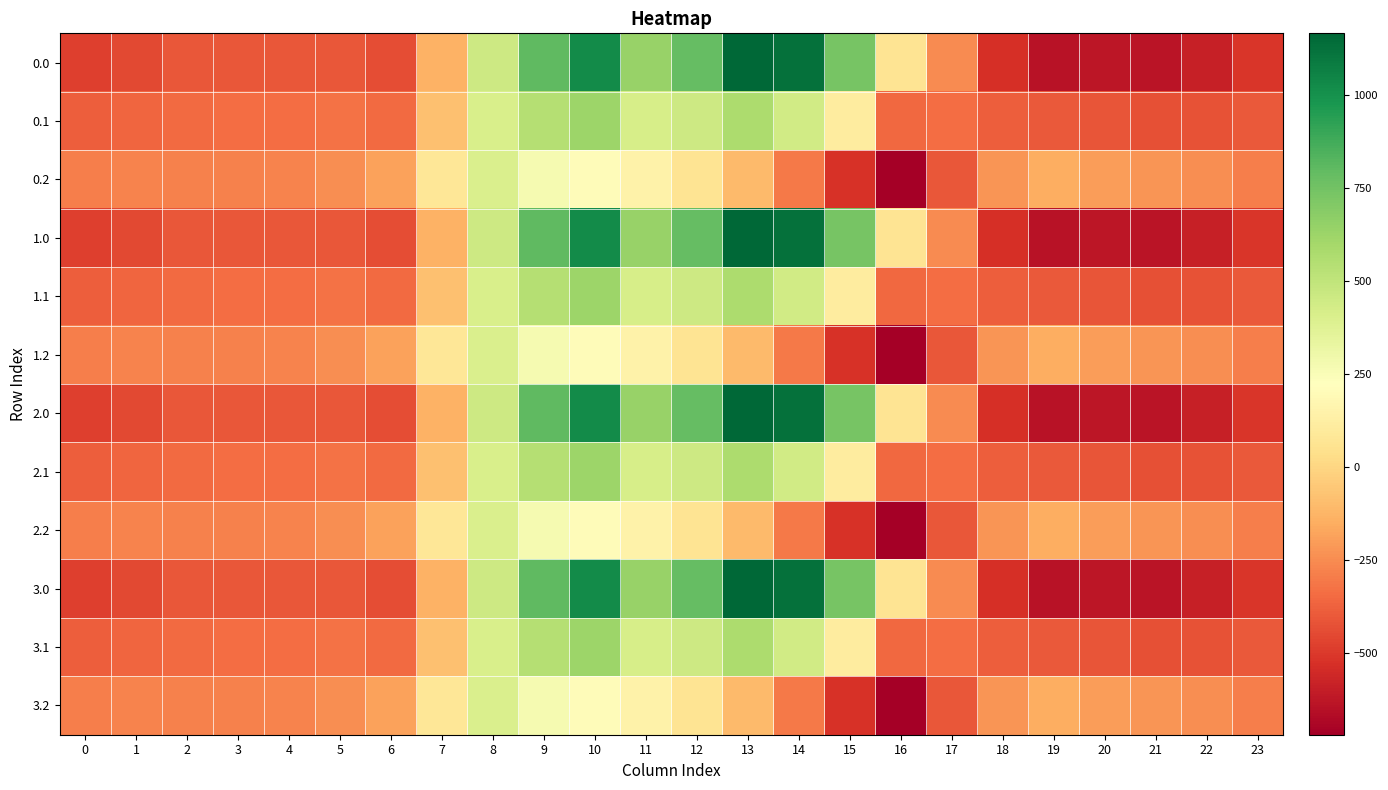

At how many categories does at least one series exceed 885?

3